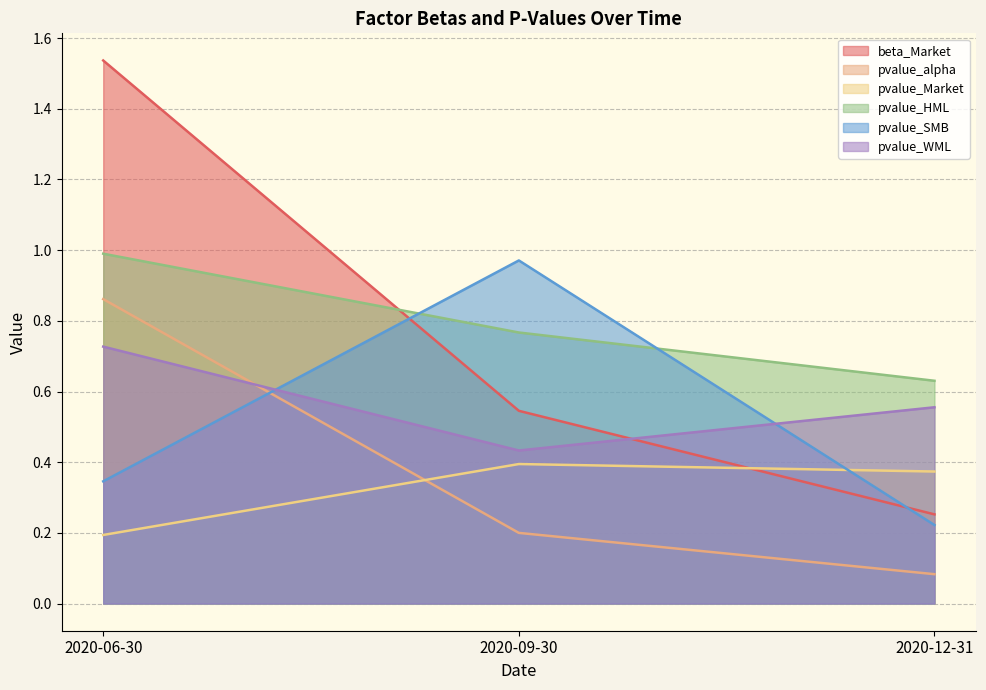

How many pvalue_WML values are between 0 and 1?

3